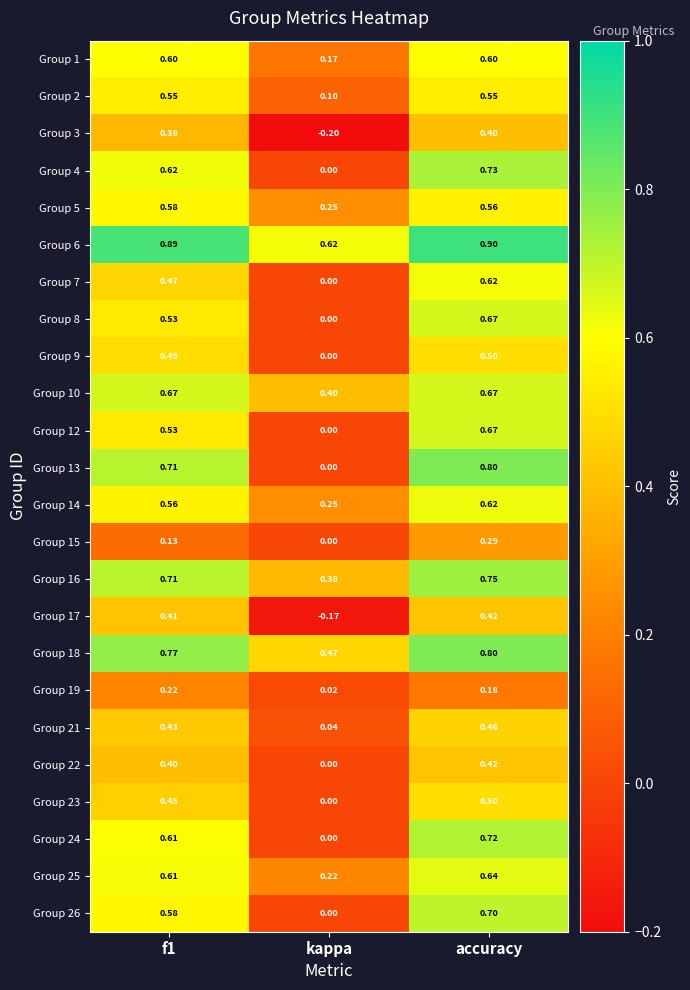

At which category does the chart reach its peak across all series?

accuracy